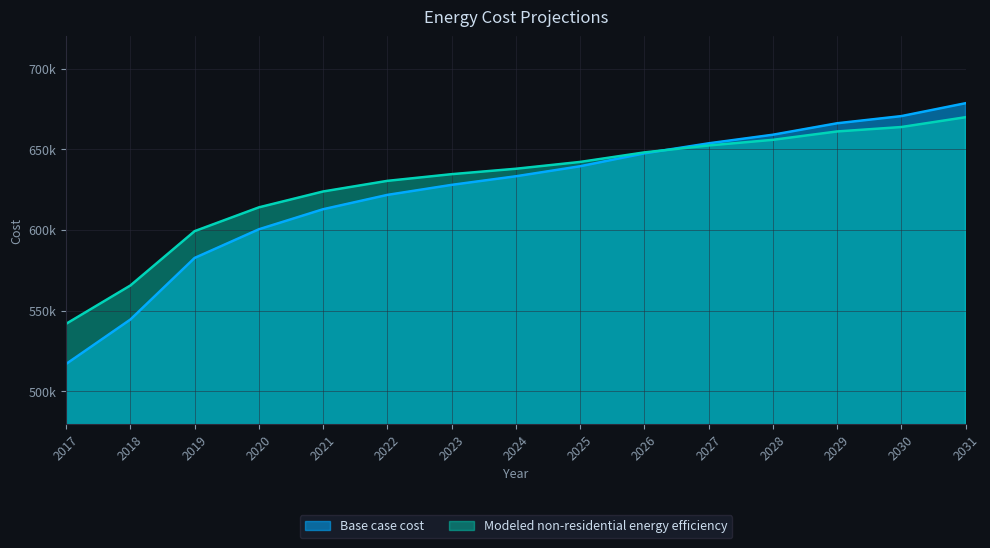

What is the total value across all series at 2028?

1314996.1